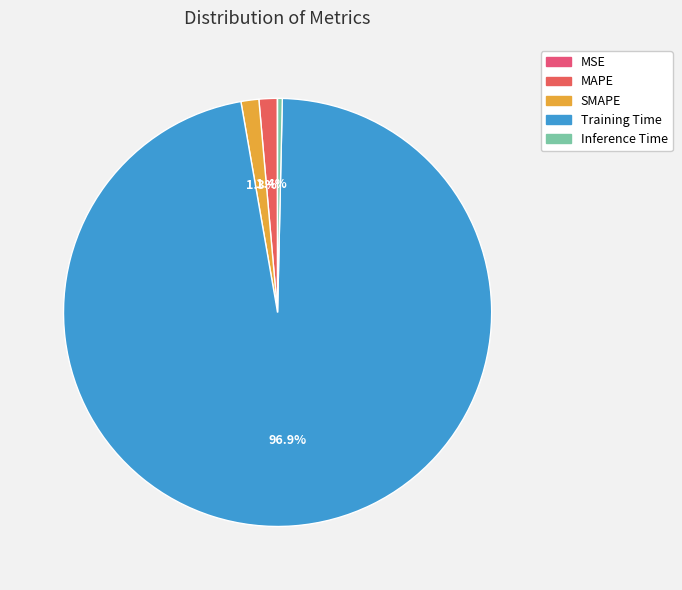

To the nearest percent, what is the difference between the SMAPE and Inference Time slice percentages?

1%